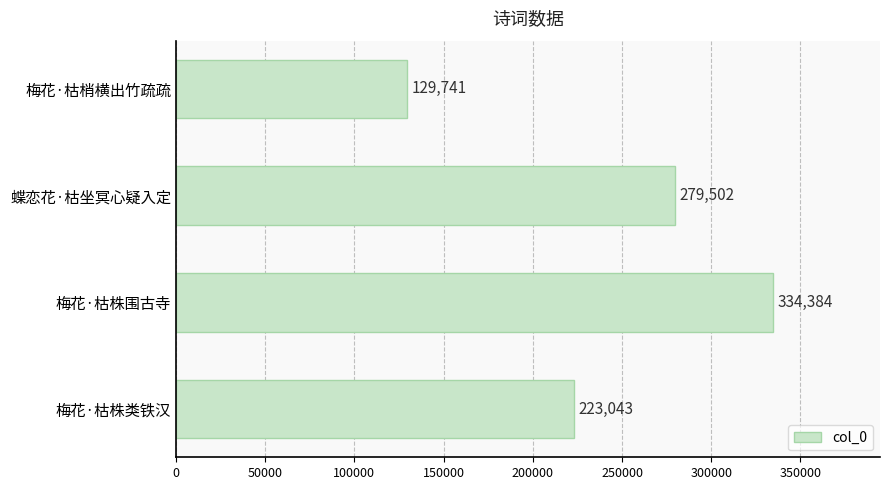

Which label corresponds to the largest value in the chart?

梅花·枯株围古寺